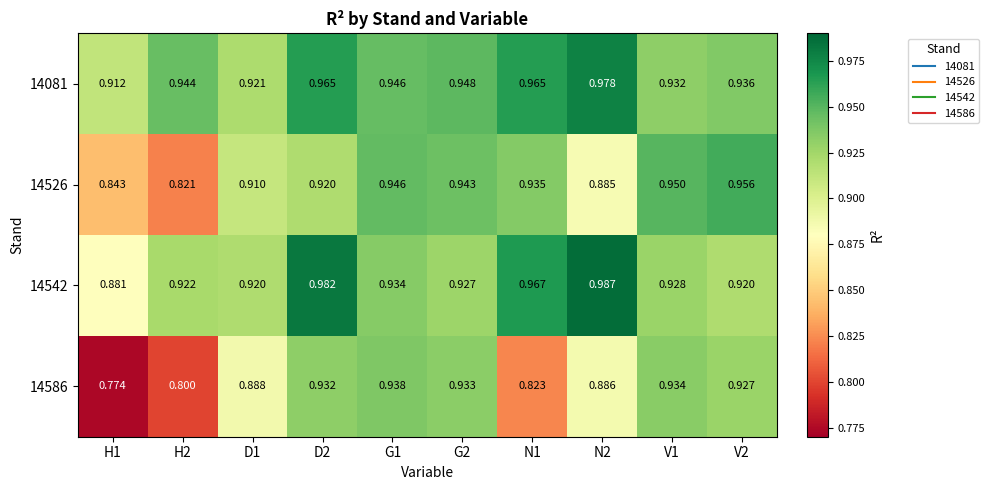

Is the value of 14526 at V2 greater than the value of 14081 at N1?

No